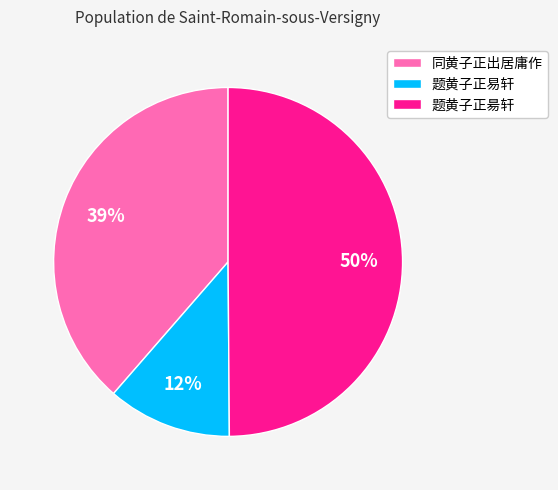

To the nearest percent, what is the combined percentage of 同黄子正出居庸作 and 题黄子正易轩?

50%